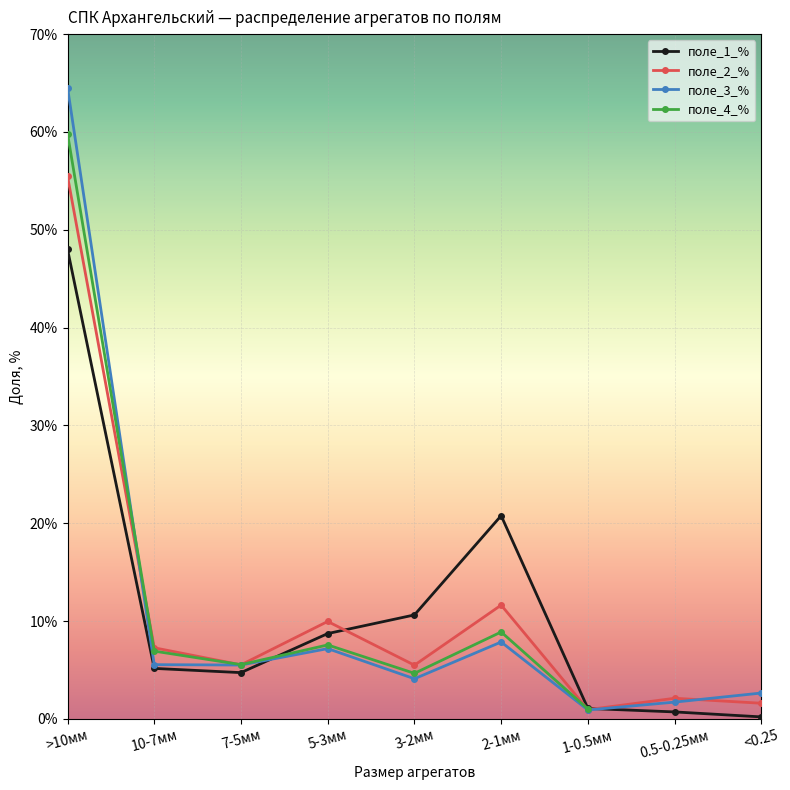

Which series has the widest spread of values?

поле_3_%